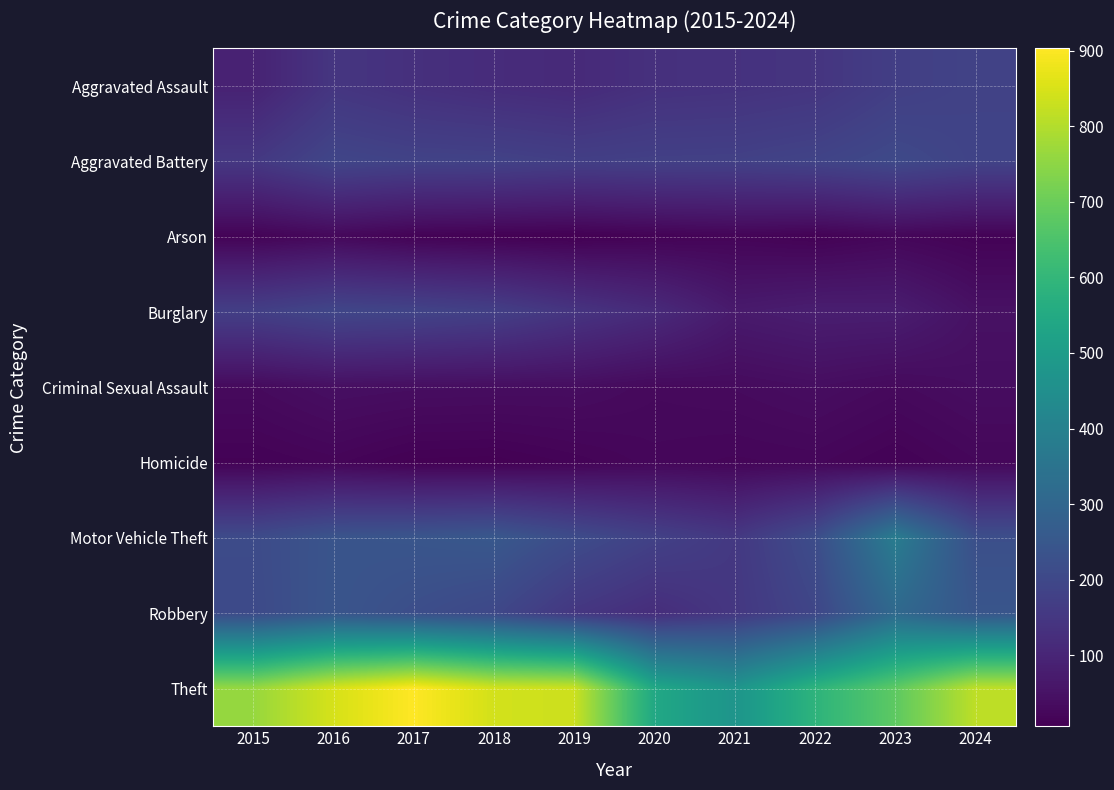

Which series has the widest spread of values?

Theft